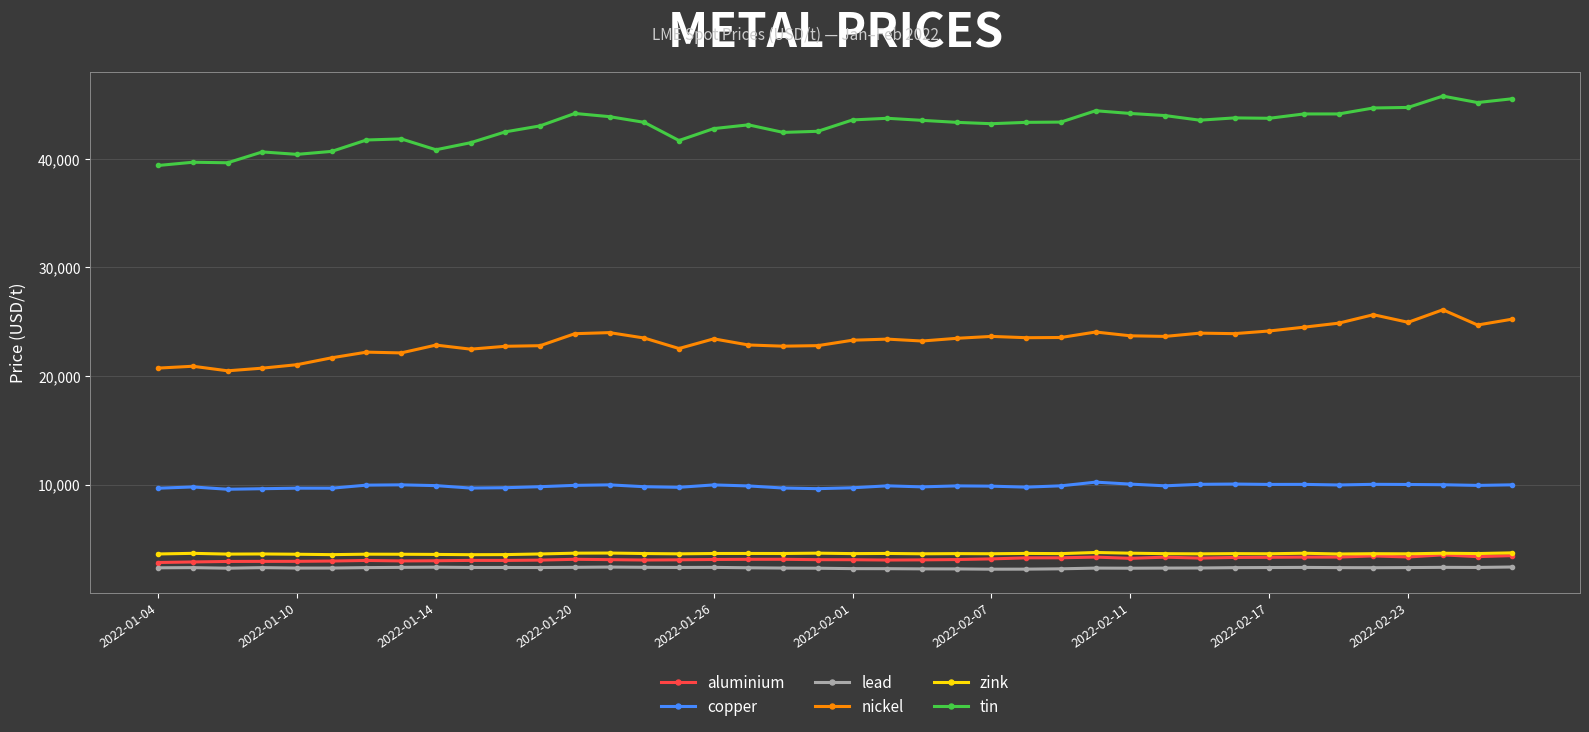

At how many categories does at least one series exceed 38328?

40